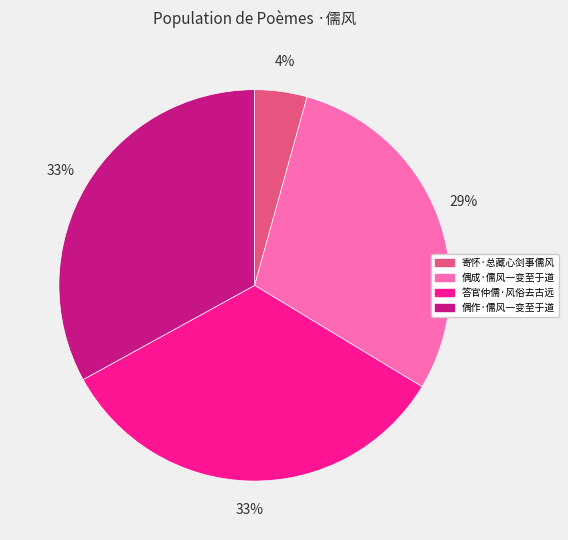

Does 偶作·儒风一变至于道 account for over 50% of the chart?

No